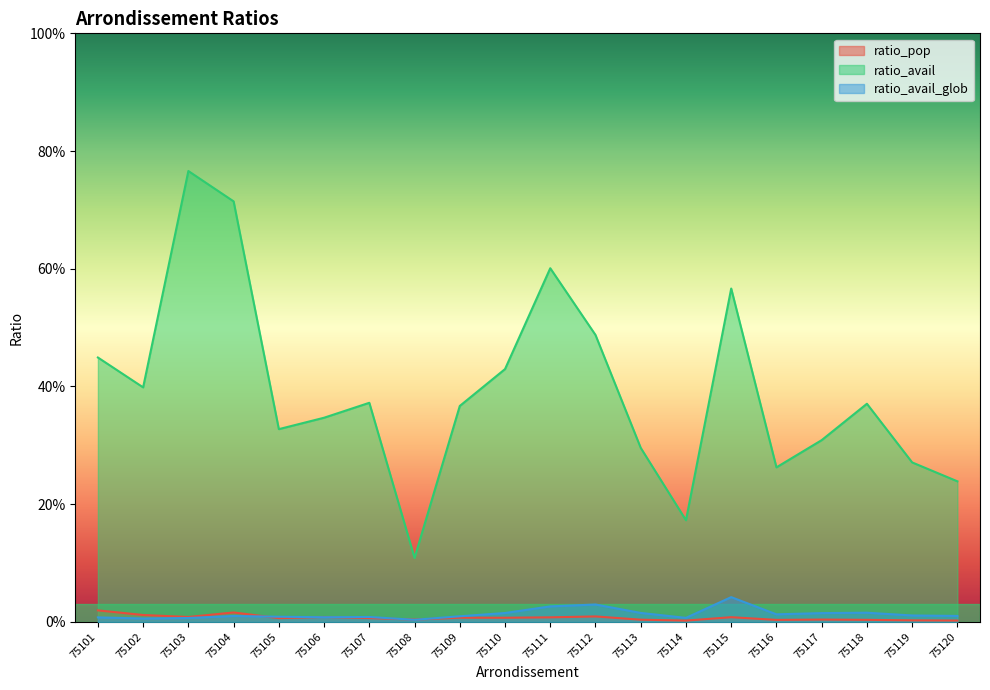

The ratio_avail_glob series shows 0.0 at 75120. True or false?

True